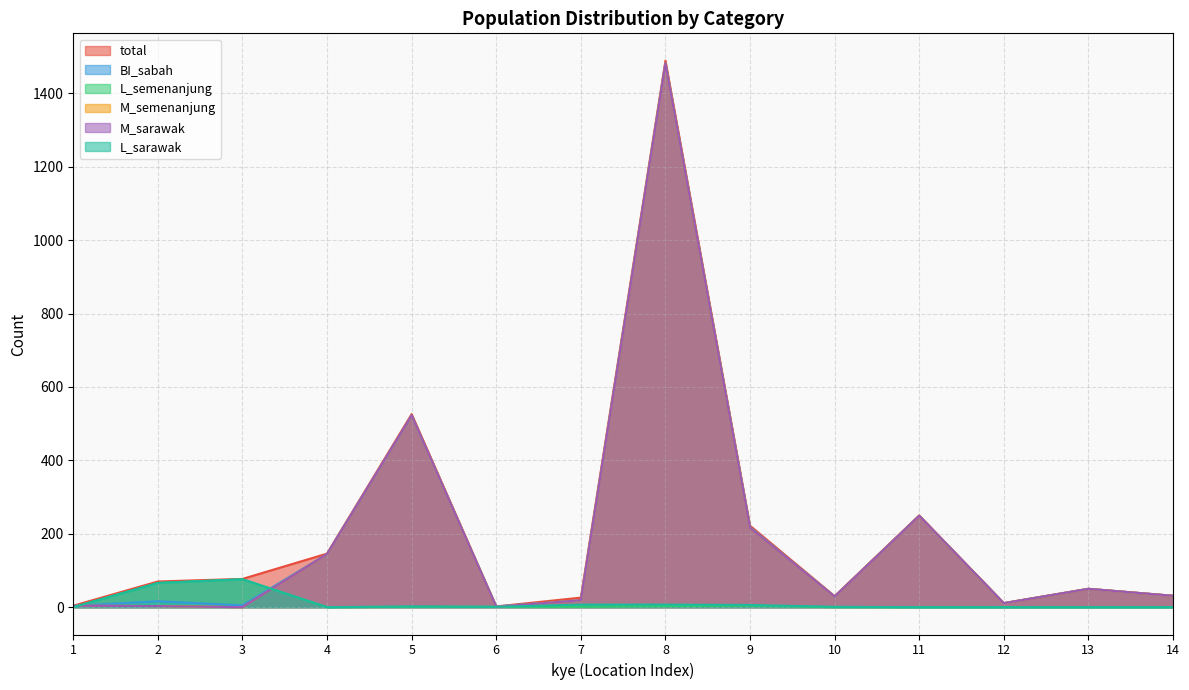

Where does the total series first go above 70?

3